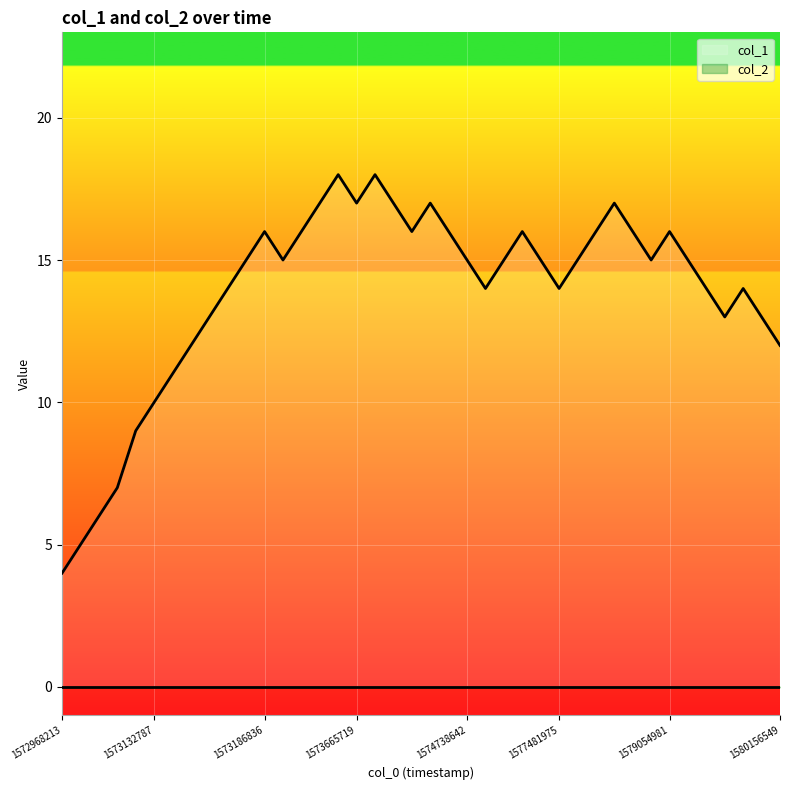

What is the value of the 40th point from the left?

12